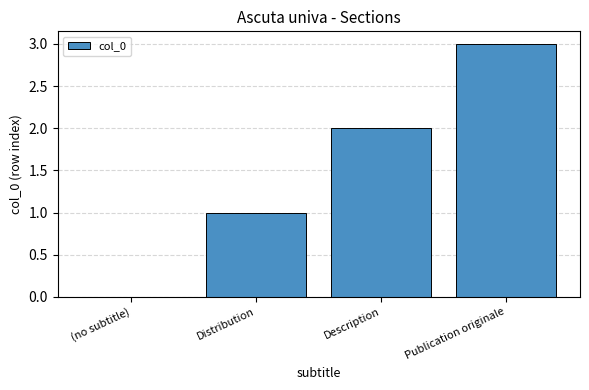

What is the greatest value displayed?

3